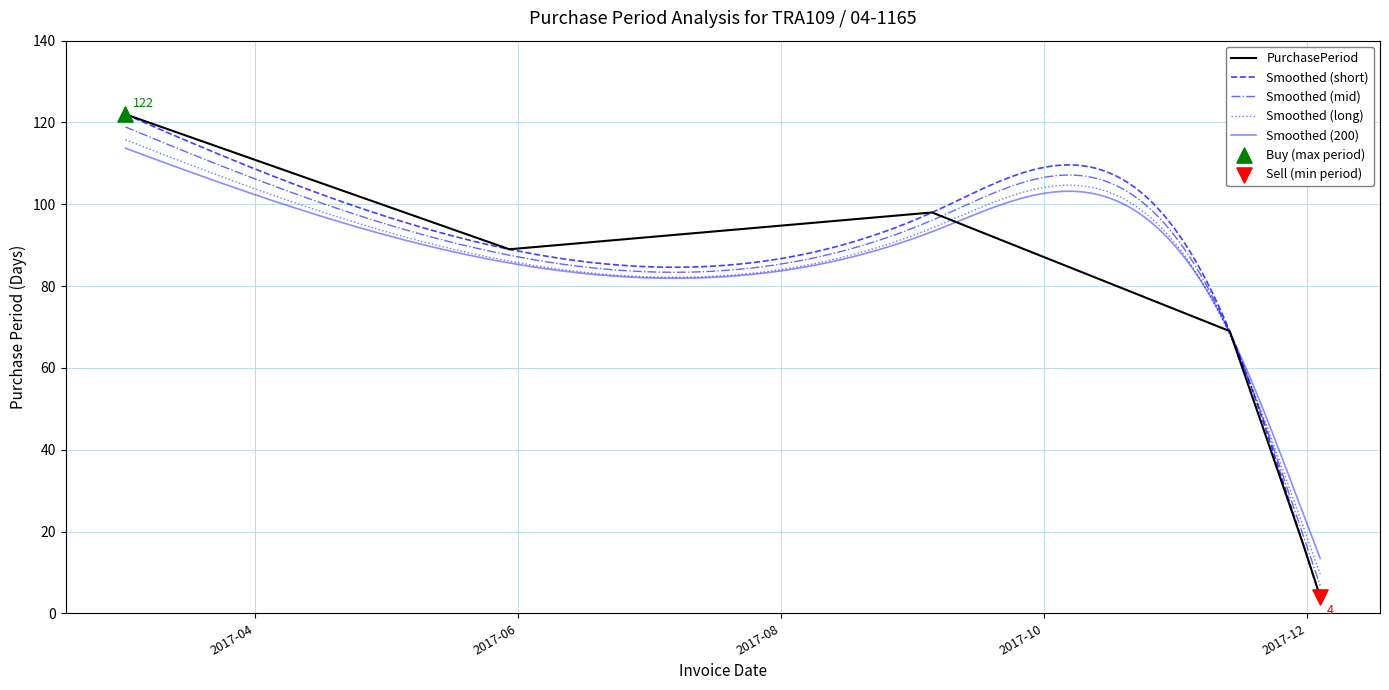

What is the change in value from 2017-05-30 to 2017-11-30?

-72